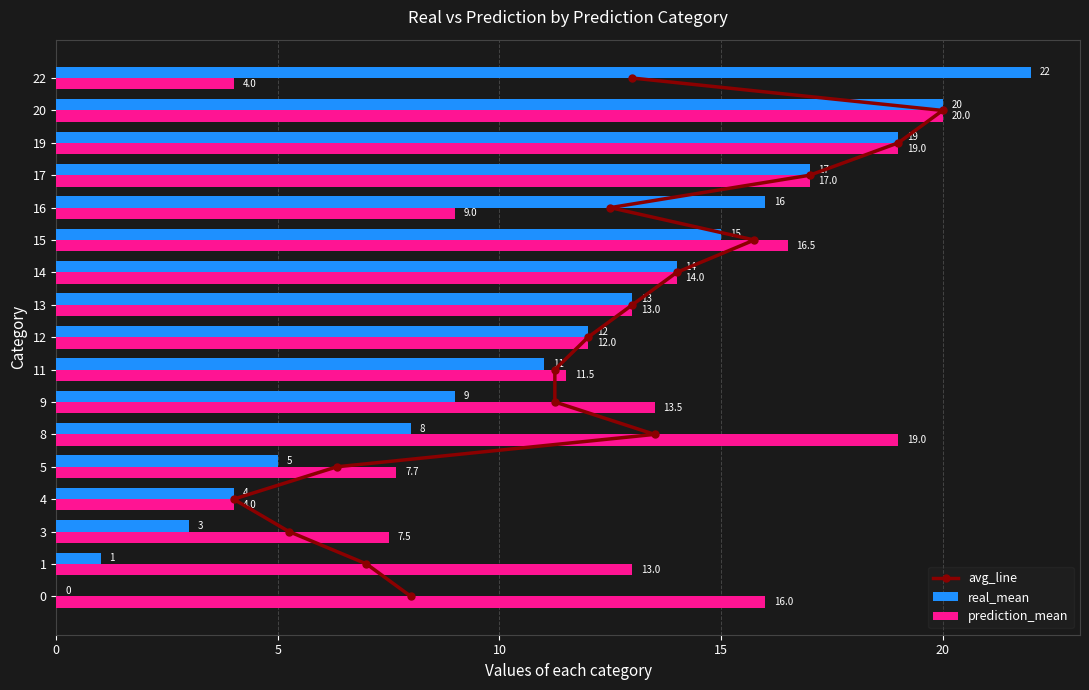

At 20, list the series in order from smallest to largest.

avg_line, real_mean, prediction_mean